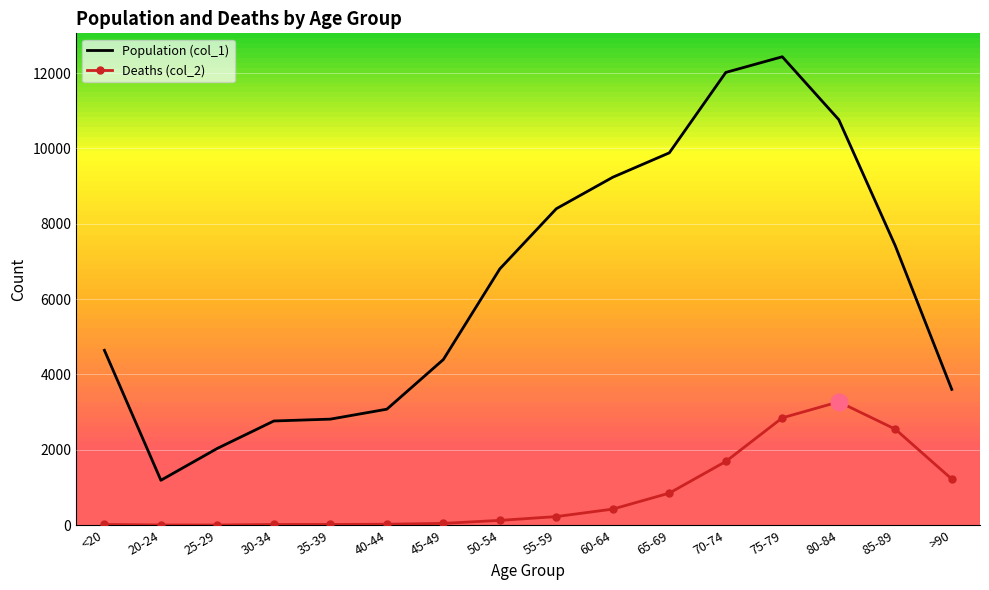

At which category is the sum across all series the highest?

75-79